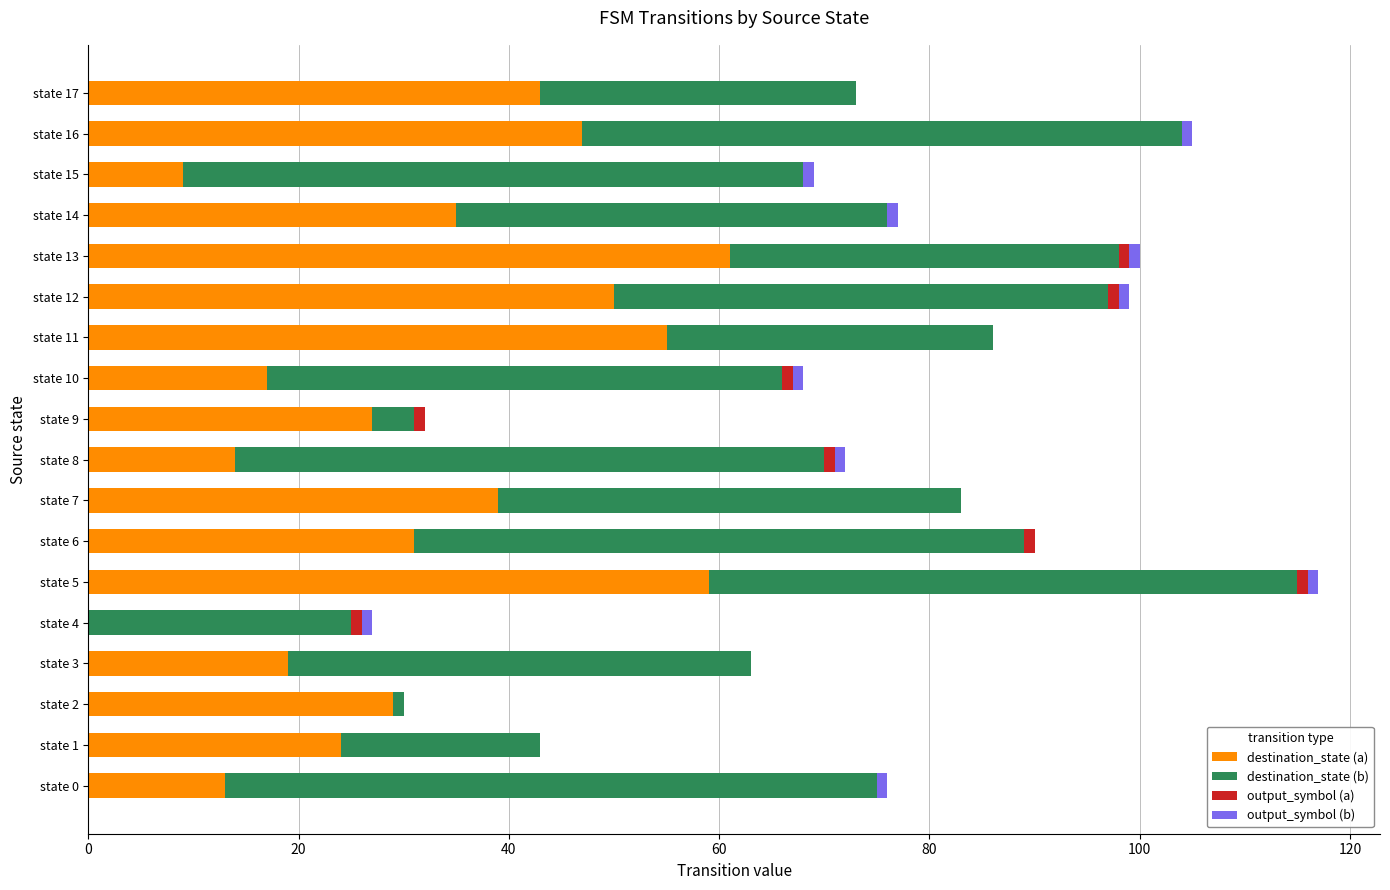

What is the maximum value for destination_state (a)?

61